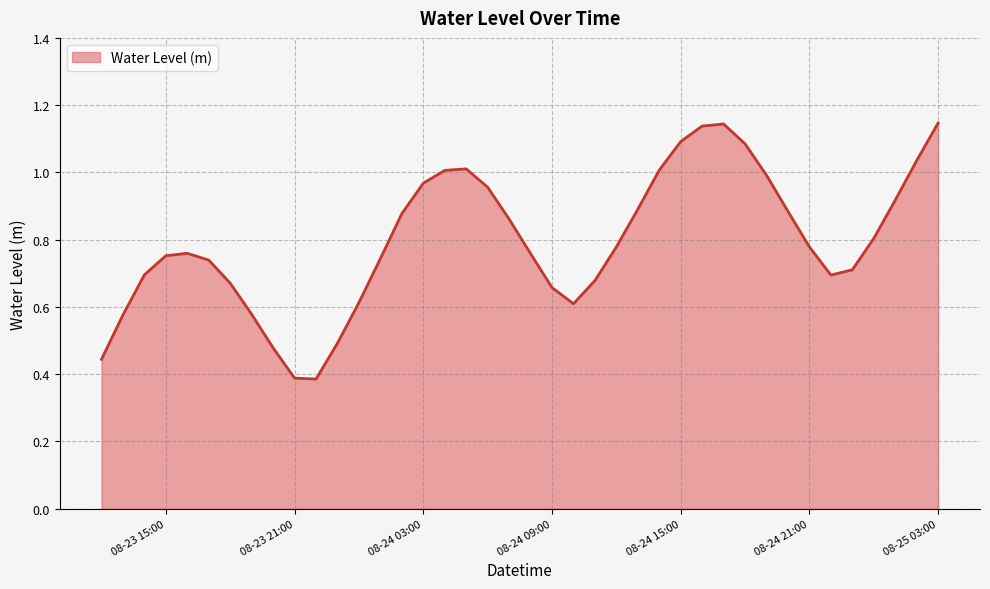

Reading left to right, transcribe all the data shown in this chart.

0.4	0.6	0.7	0.8	0.8	0.7	0.7	0.6	0.5	0.4	0.4	0.5	0.6	0.7	0.9	1.0	1.0	1.0	1.0	0.9	0.8	0.7	0.6	0.7	0.8	0.9	1.0	1.1	1.1	1.1	1.1	1.0	0.9	0.8	0.7	0.7	0.8	0.9	1.0	1.1